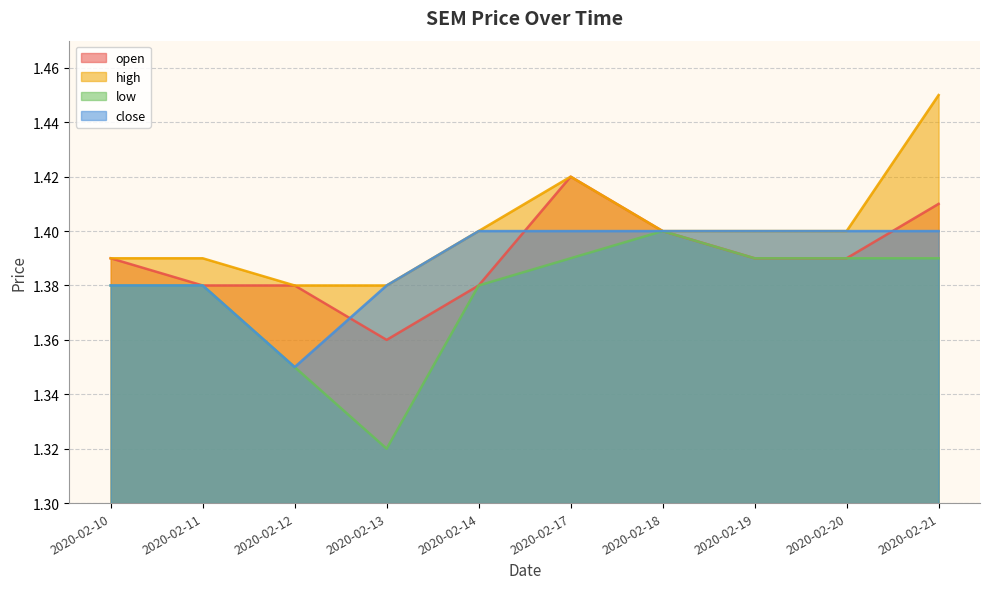

Is the value of low at 2020-02-18 greater than the value of high at 2020-02-11?

Yes